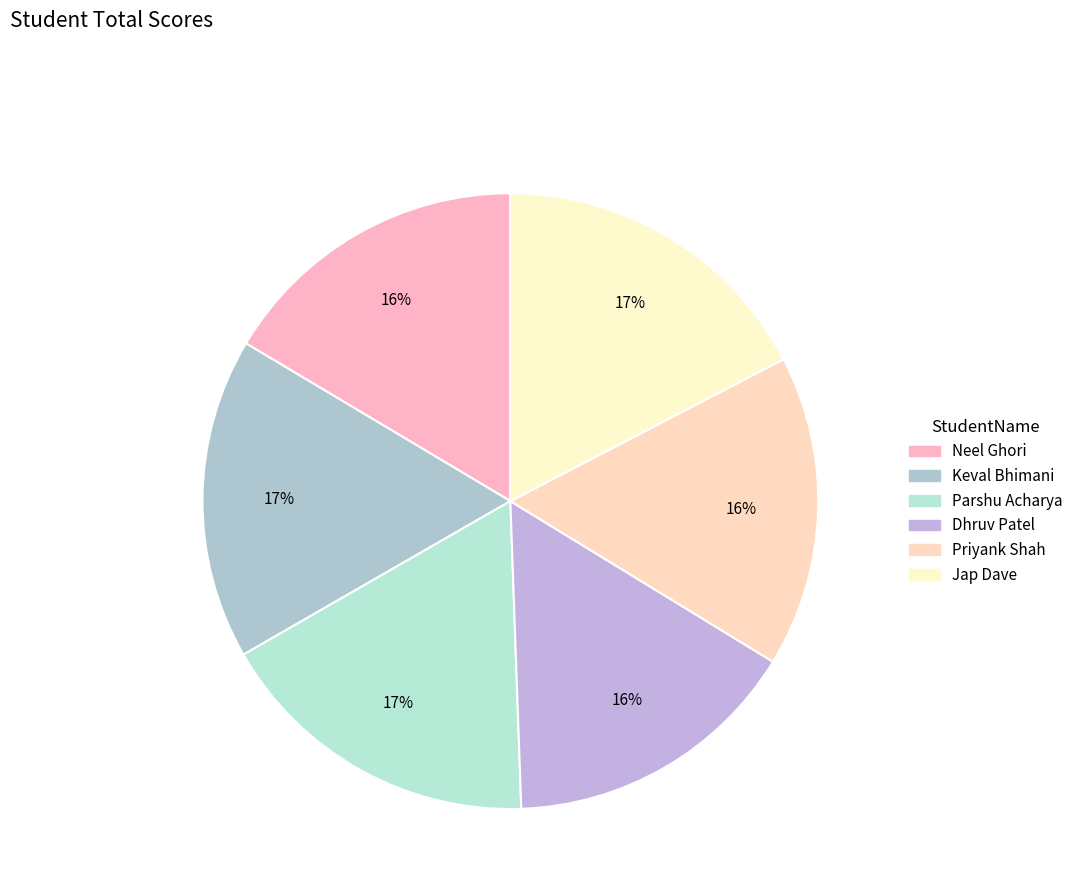

Approximately how many times larger is the value at Jap Dave compared to Parshu Acharya?

1.0